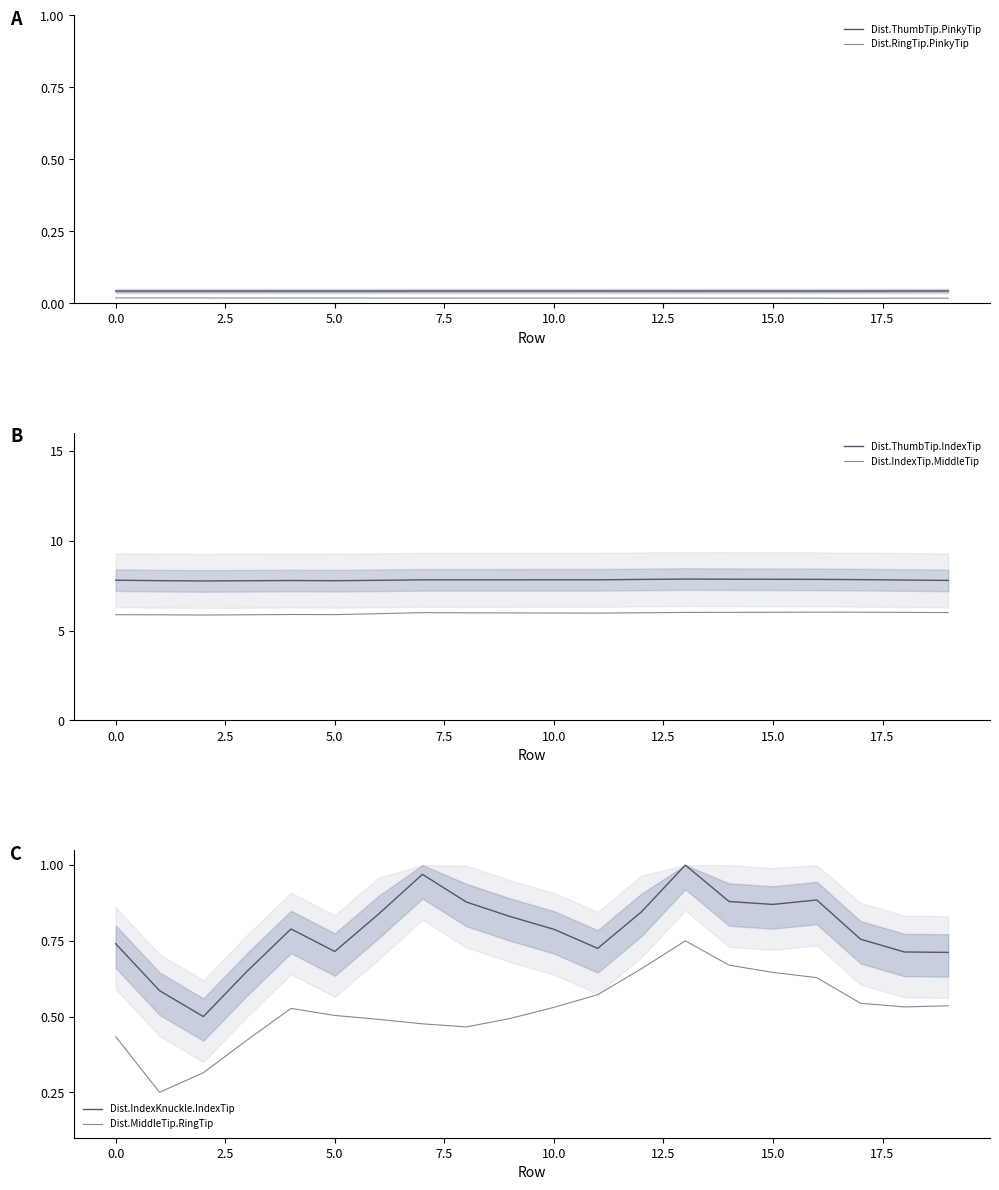

At how many categories does at least one series exceed 6?

20